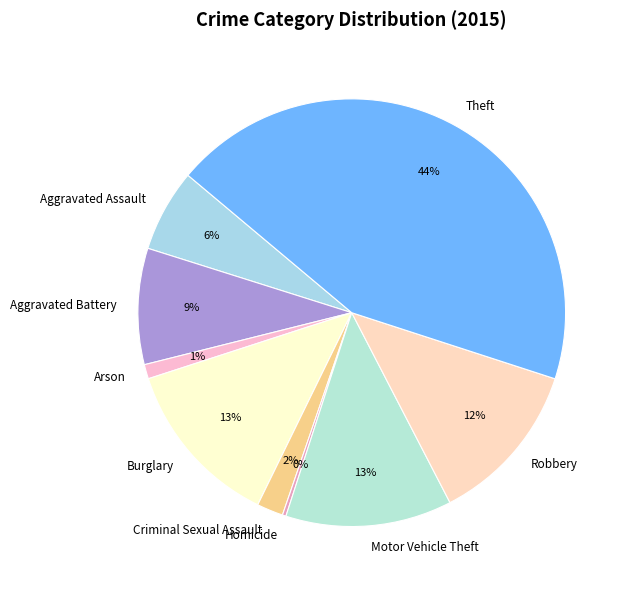

Between Burglary and Arson, which is larger?

Burglary